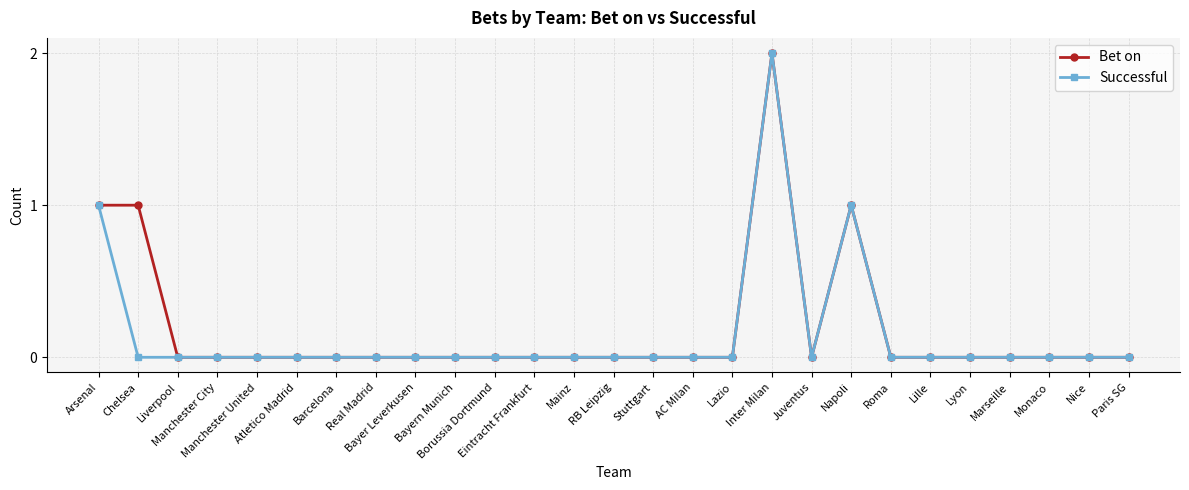

Is the value of Successful at Arsenal greater than the value of Bet on at Real Madrid?

Yes